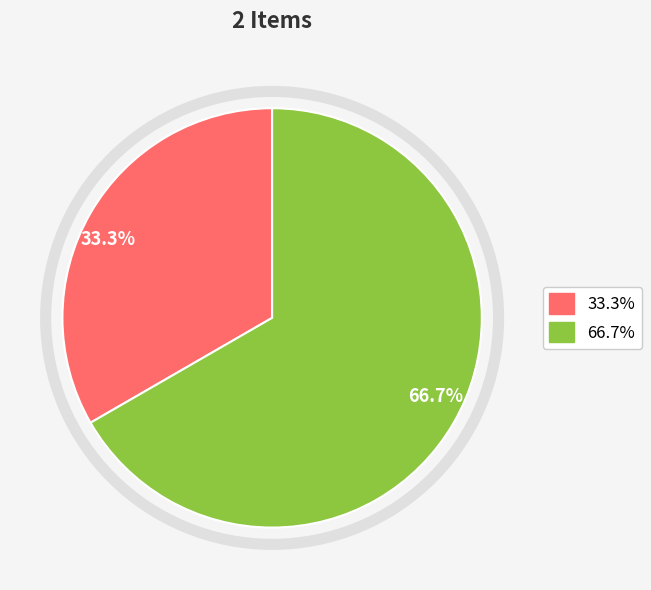

Is there a majority slice in this chart?

Yes